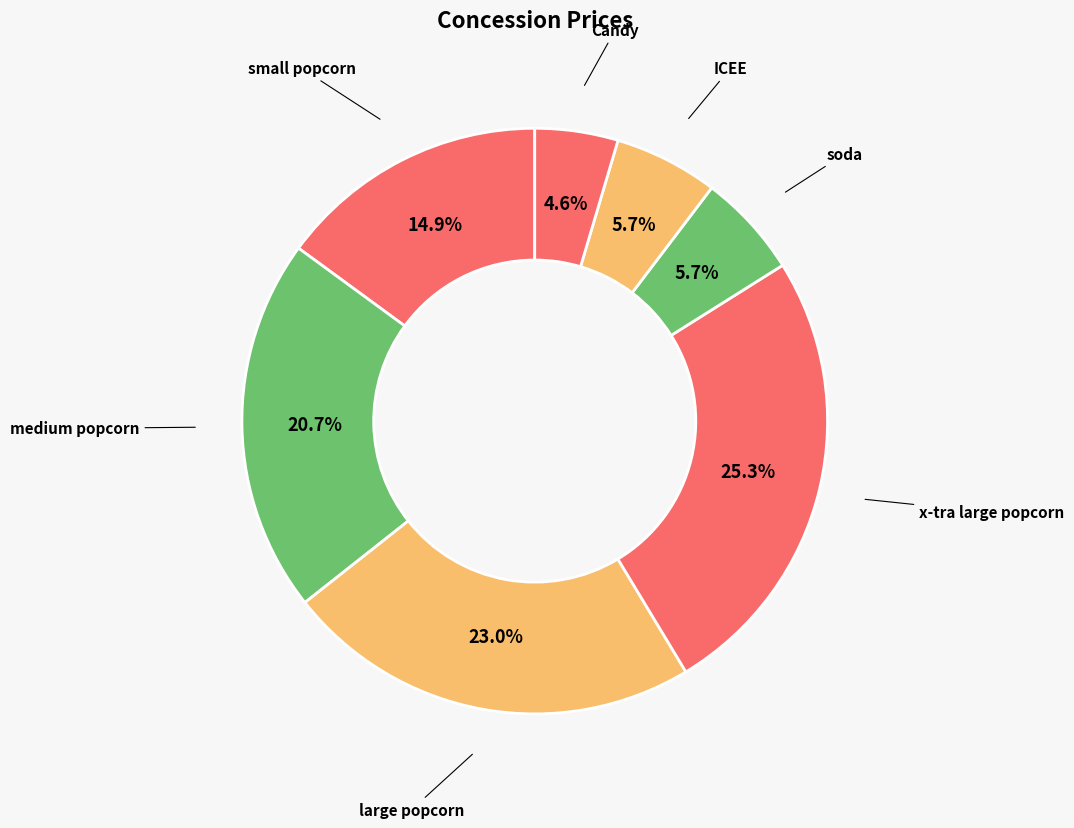

What is the smallest slice in the pie chart?

Candy